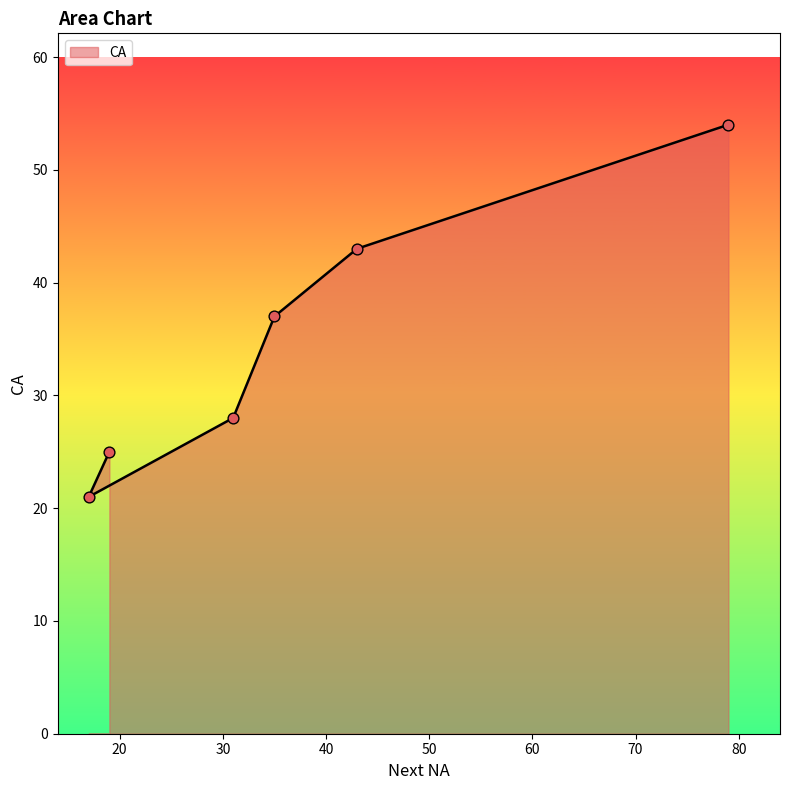

Approximately how many times larger is the value at 31 compared to 35?

0.8